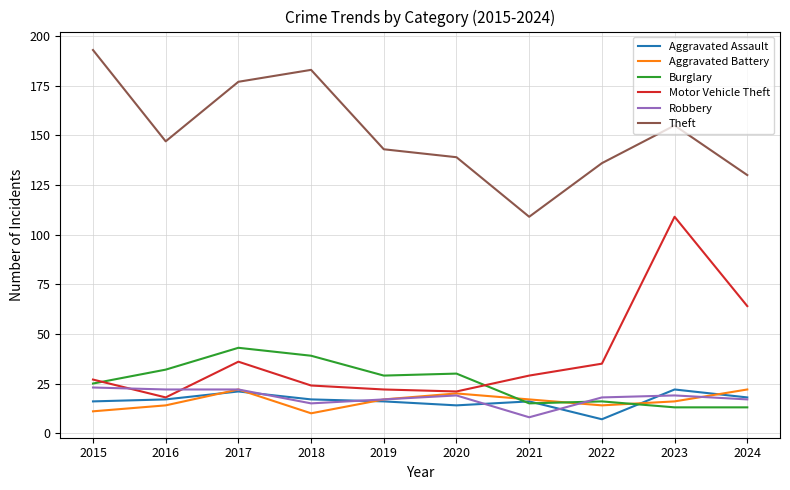

True or false: Motor Vehicle Theft and Theft intersect in this chart.

False